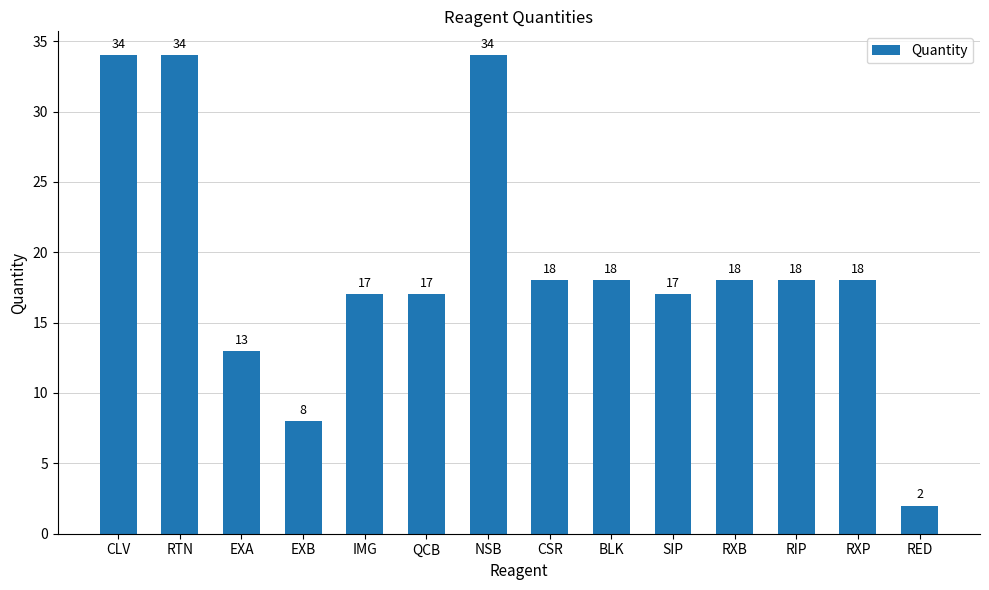

How many bars are there in total?

14